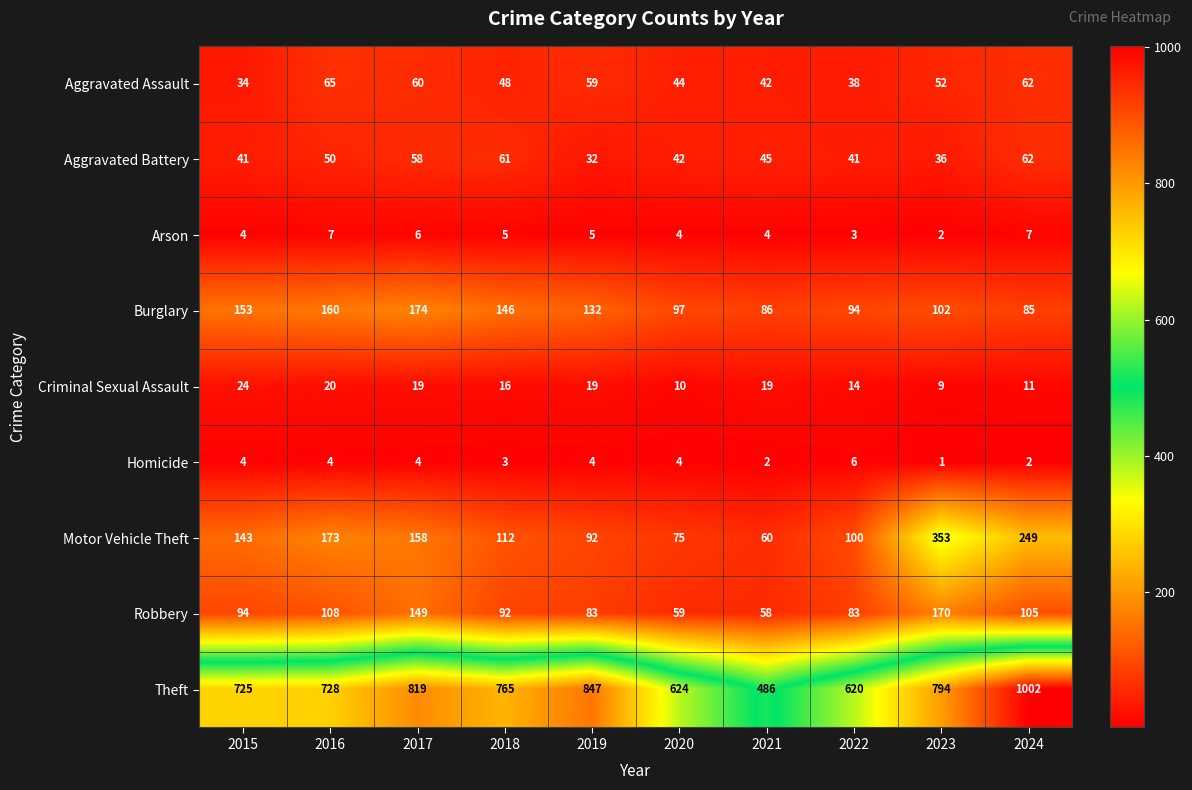

Is it true that Homicide equals 1 at 2017?

False